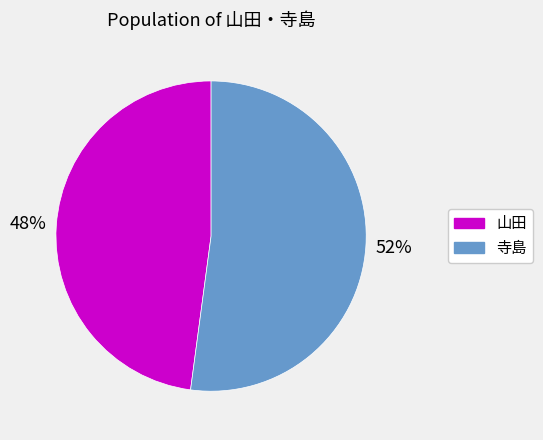

Is it true that 寺島 is 58% of the pie?

False